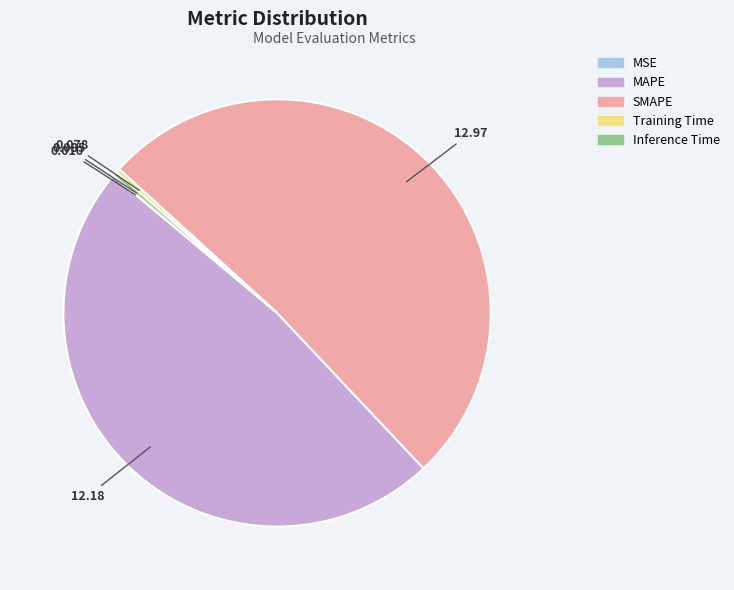

Which has a higher value, Inference Time or MAPE?

MAPE